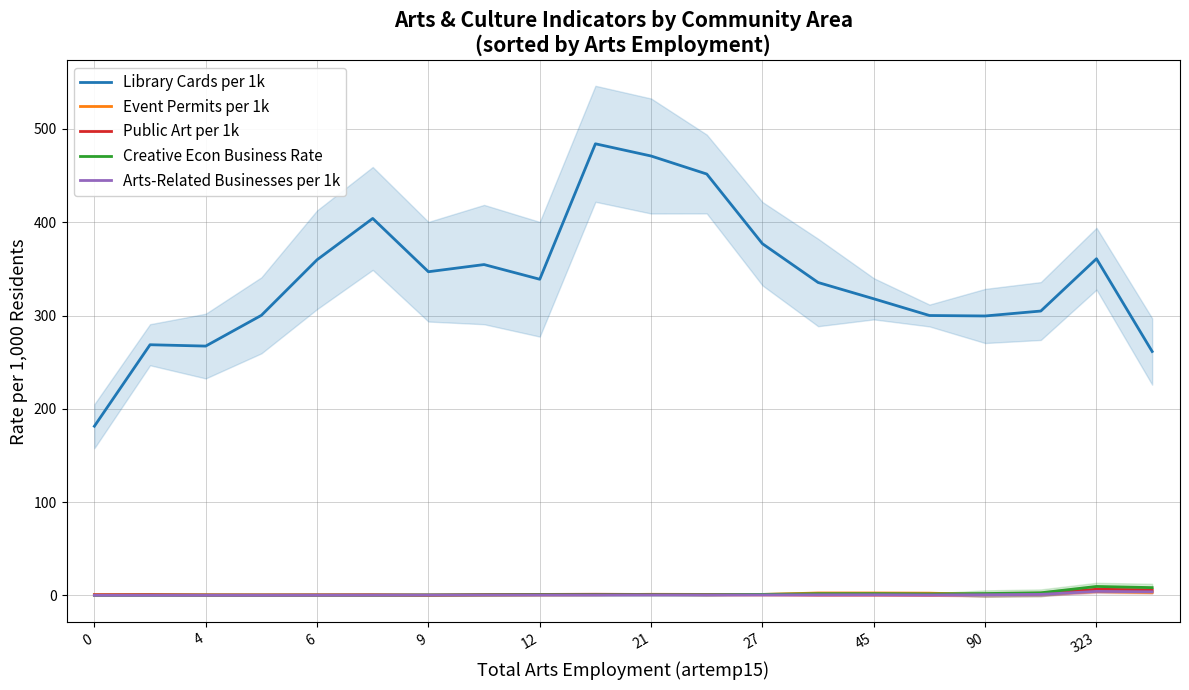

True or false: Creative Econ Business Rate and Library Cards per 1k intersect in this chart.

False